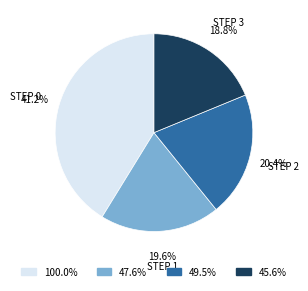

Which has a higher value, 45.6% or 47.6%?

47.6%